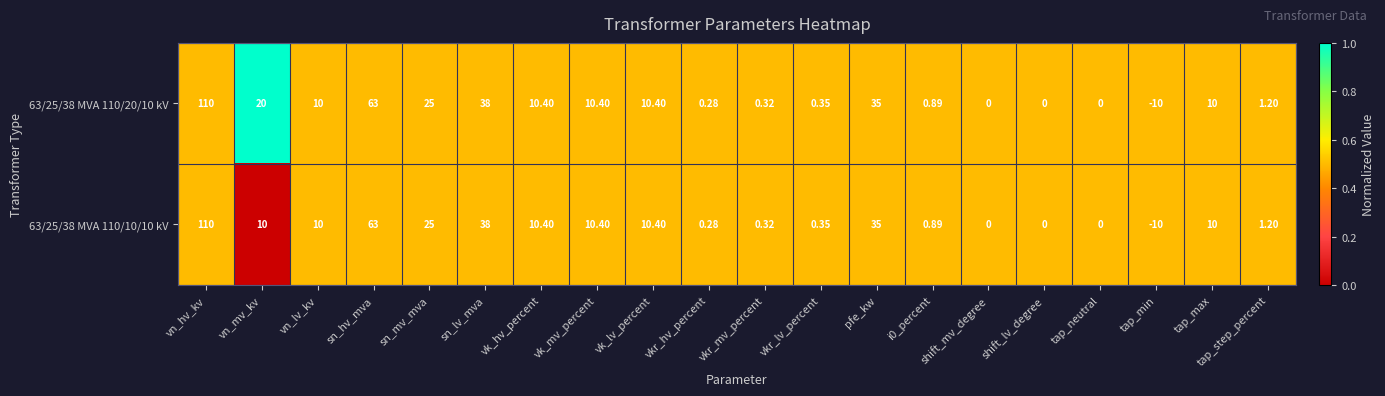

Which category has the lowest value in the 63/25/38 MVA 110/10/10 kV series?

tap_min